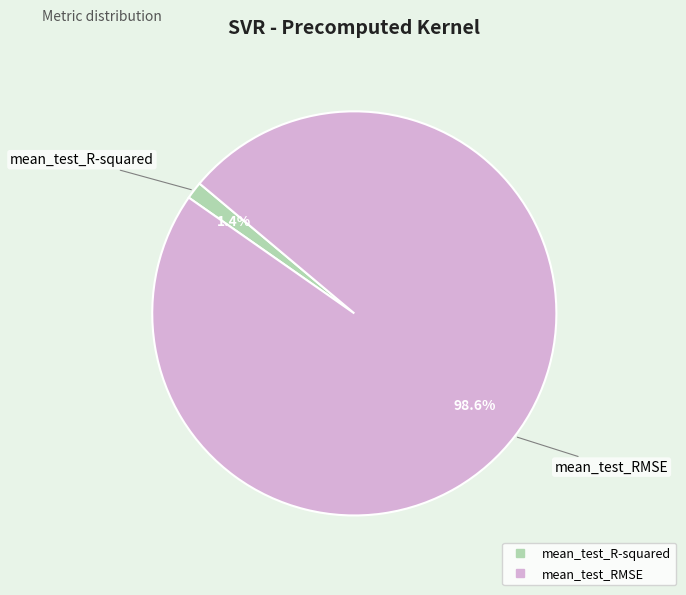

What is the total percentage of mean_test_R-squared and mean_test_RMSE?

100.0%